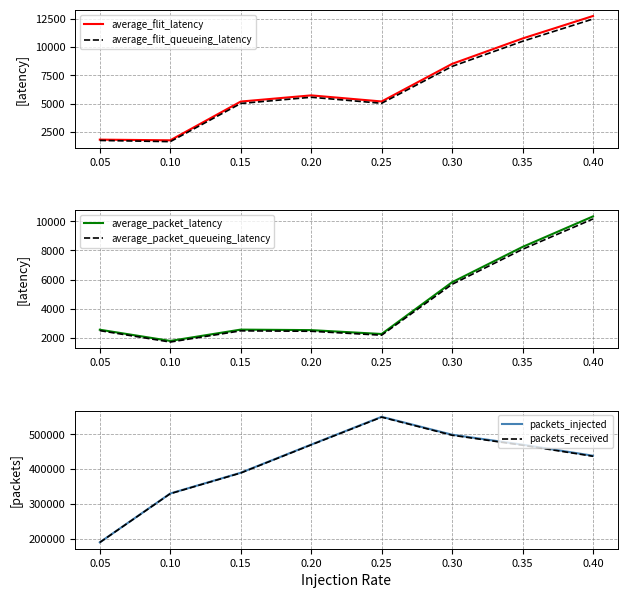

How many data points in average_flit_latency are less than 5735?

4